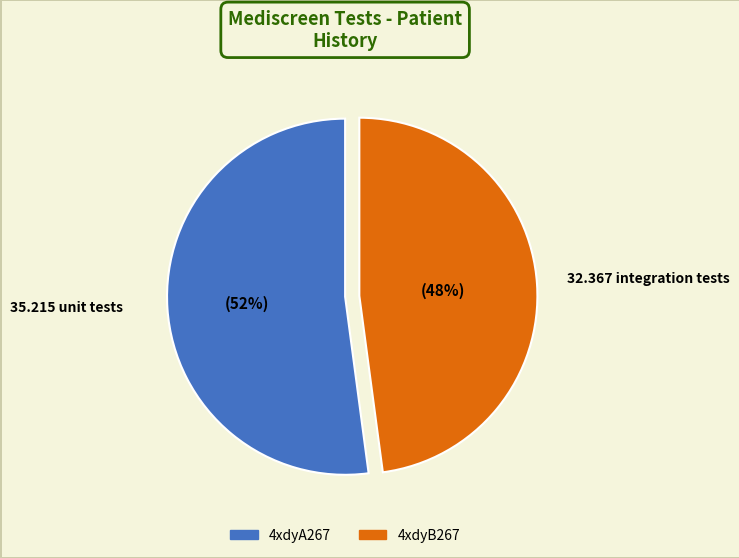

To the nearest percent, what portion does 4xdyB267 represent?

48%